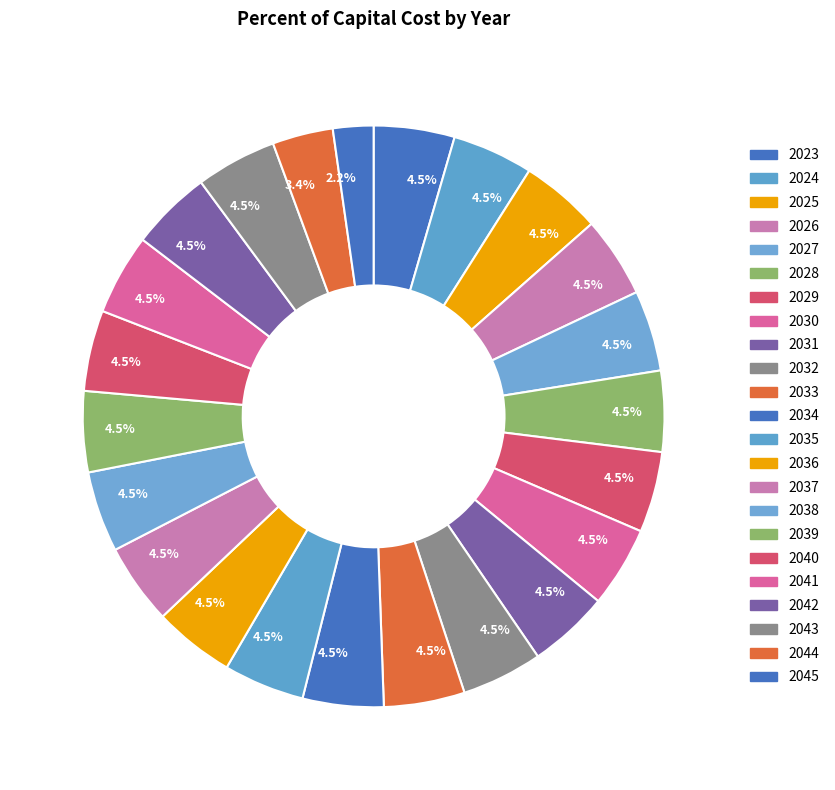

How many segments does this pie chart have?

23